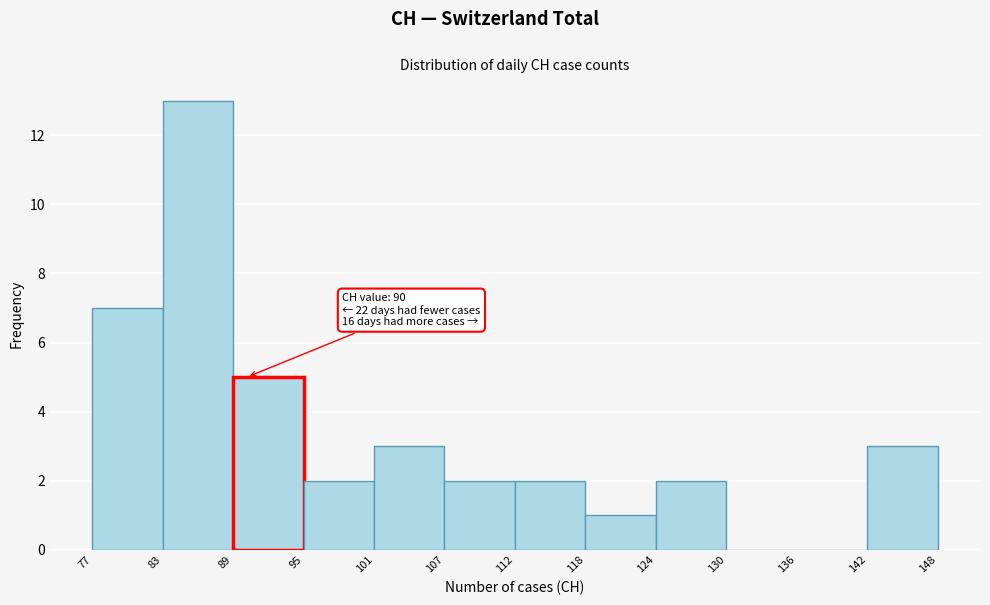

Which range on the x-axis has the tallest bar?

83 to 89